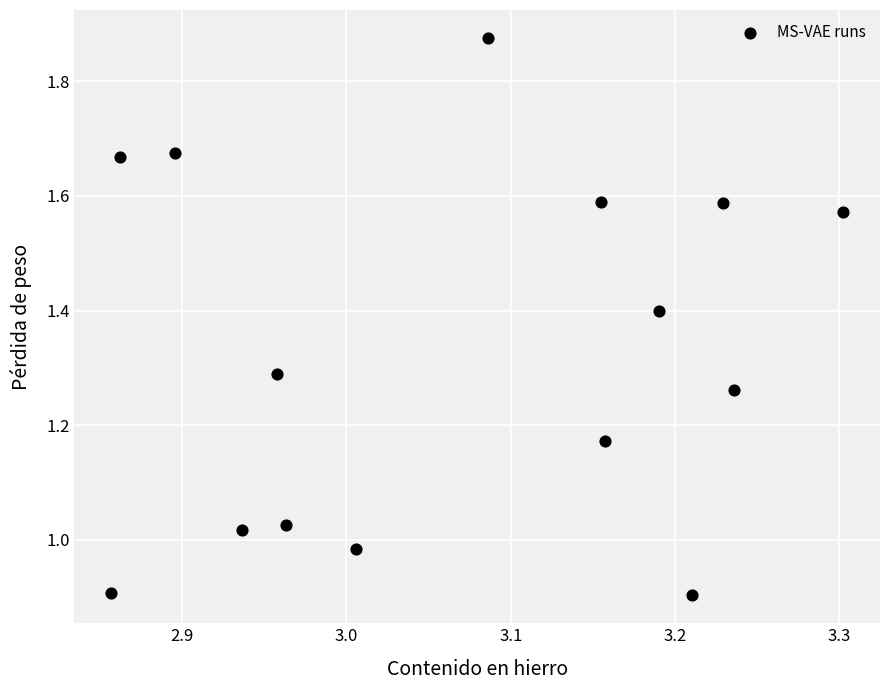

What is the range of X values (max minus min)?

0.4